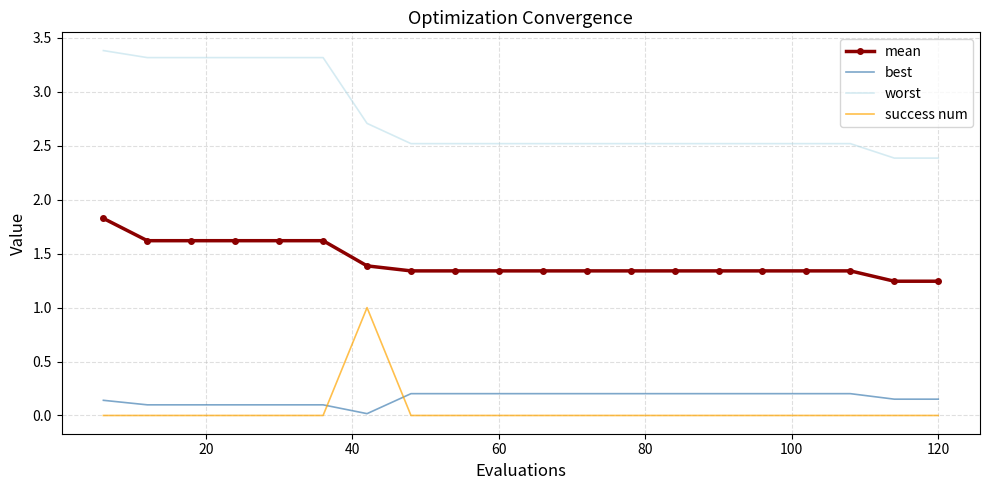

What is the minimum value for worst?

2.4